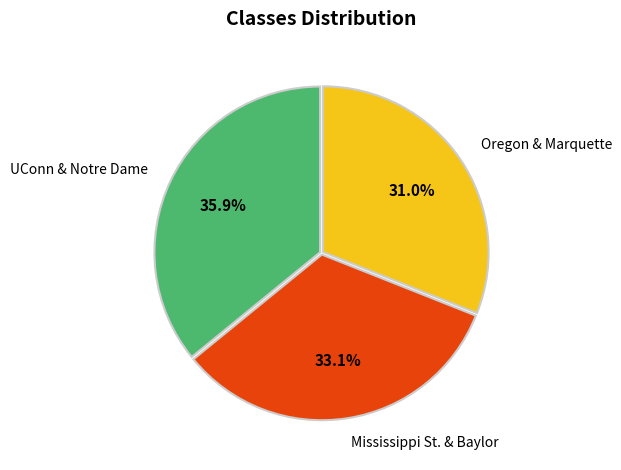

What percentage do Mississippi St. & Baylor and UConn & Notre Dame together represent?

69.0%